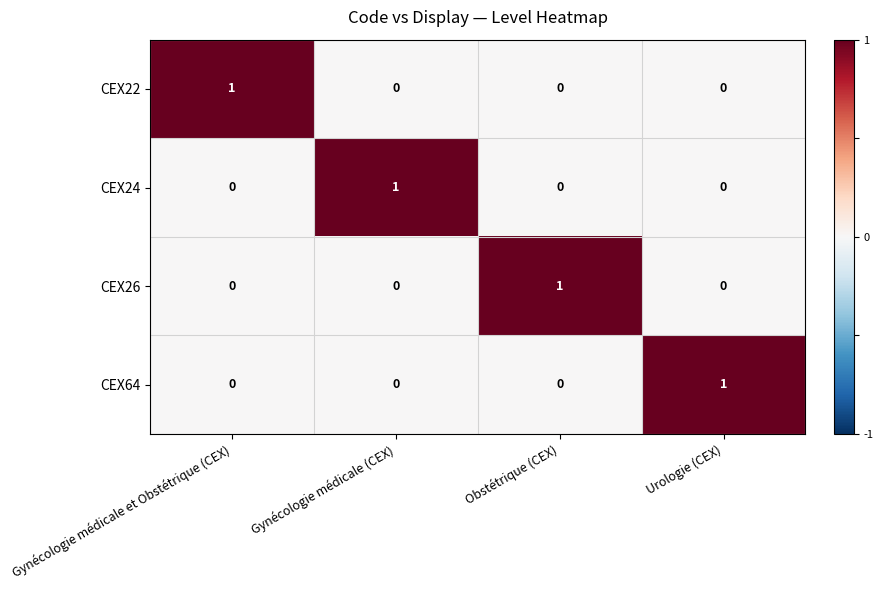

At how many categories does at least one series exceed 0?

4